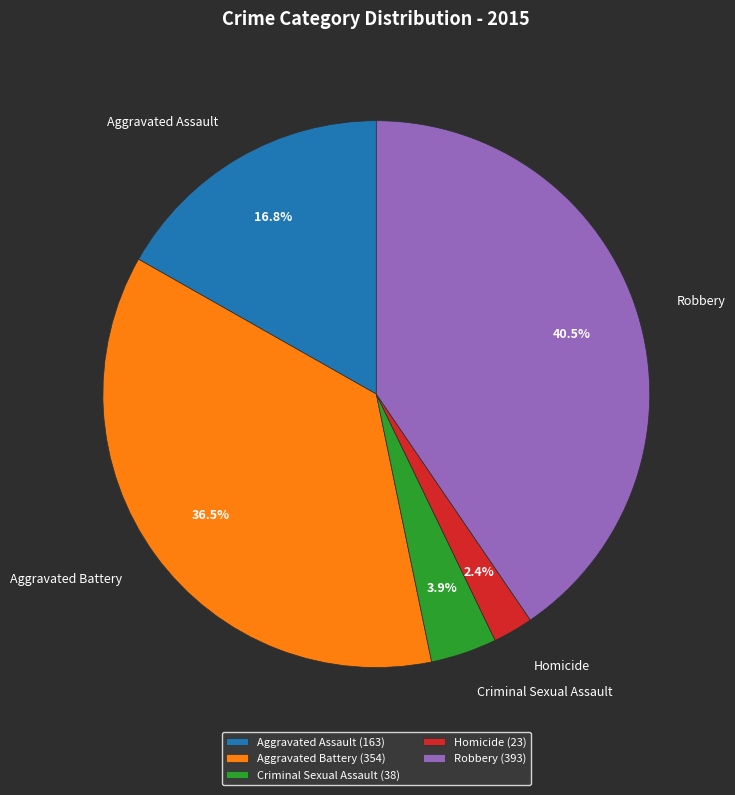

What is the ratio of the value at Aggravated Assault to the value at Robbery?

0.4